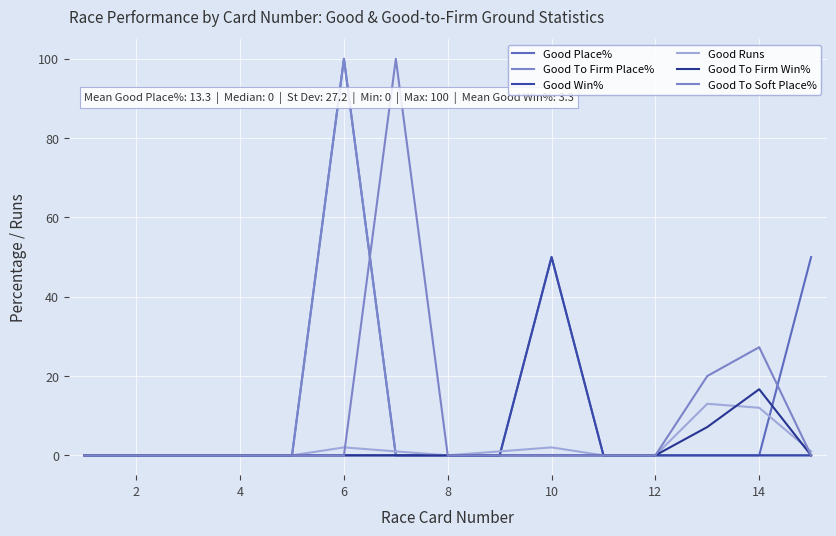

What is the difference between the maximum and minimum values in the Good Place% series?

100.0